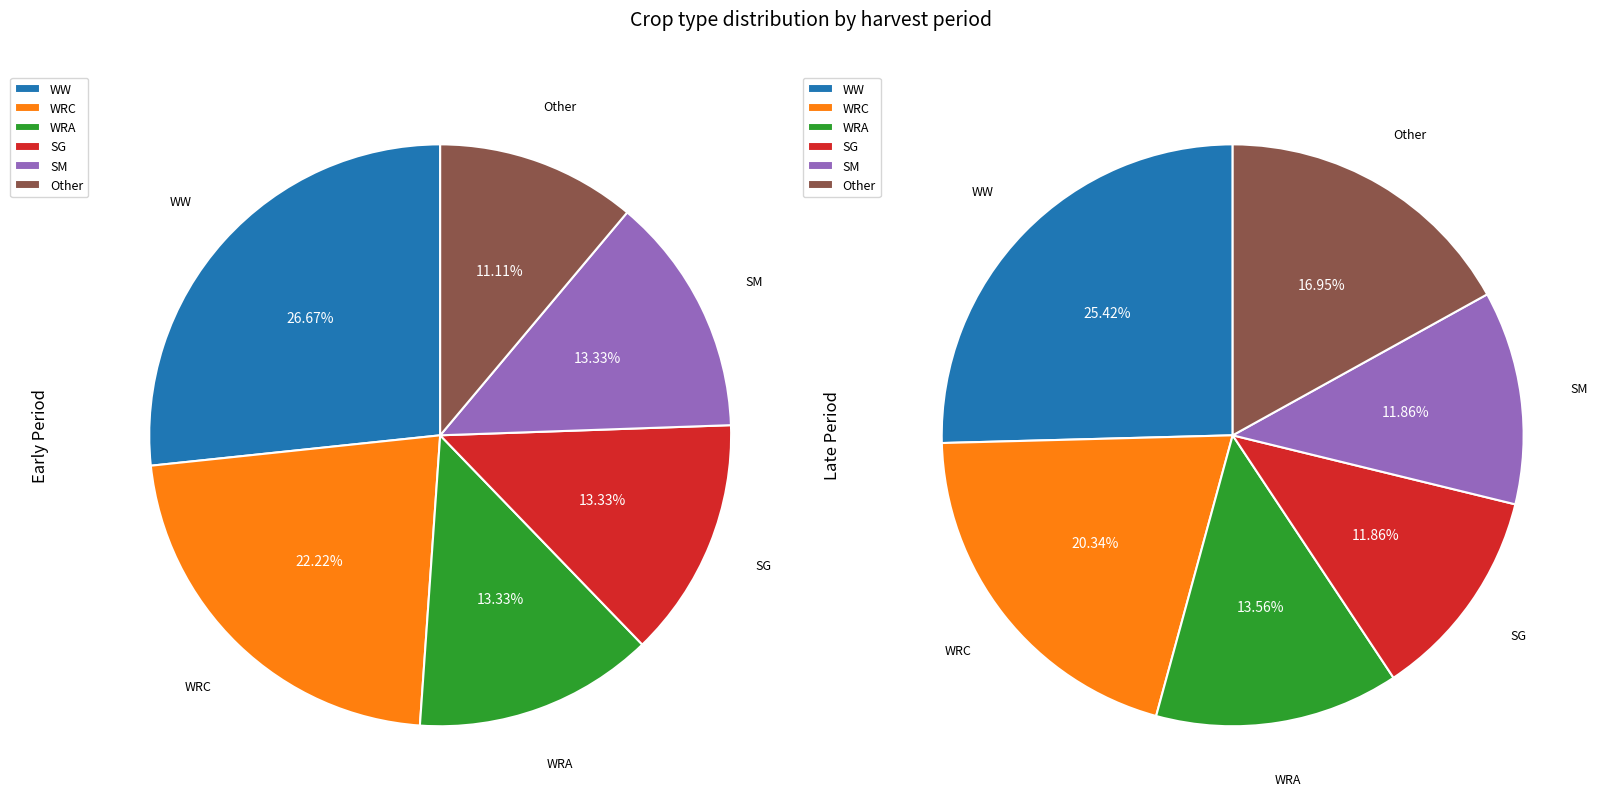

Is the sum of WRC and WW greater than half?

No